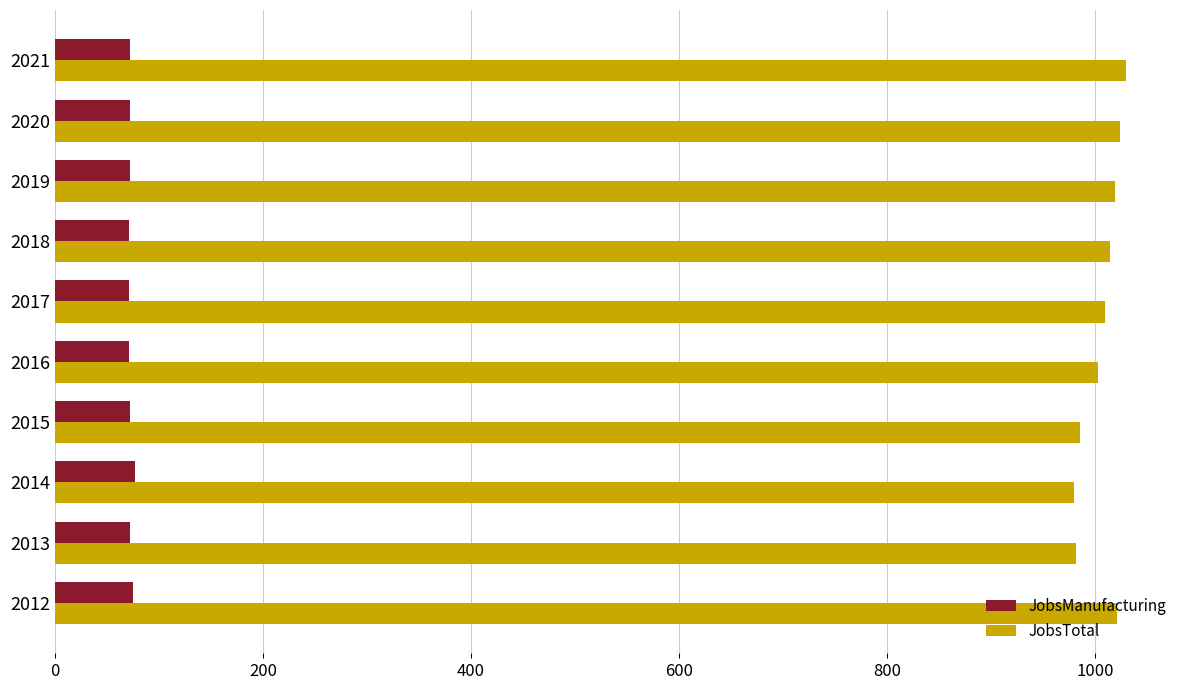

The value of JobsManufacturing at 2014 is 77. True or false?

True